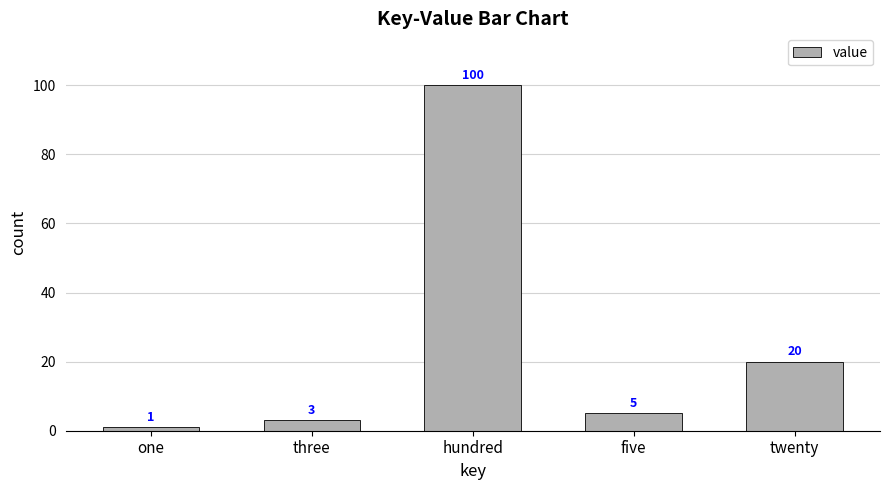

Reading left to right, transcribe all the data shown in this chart.

1	3	100	5	20